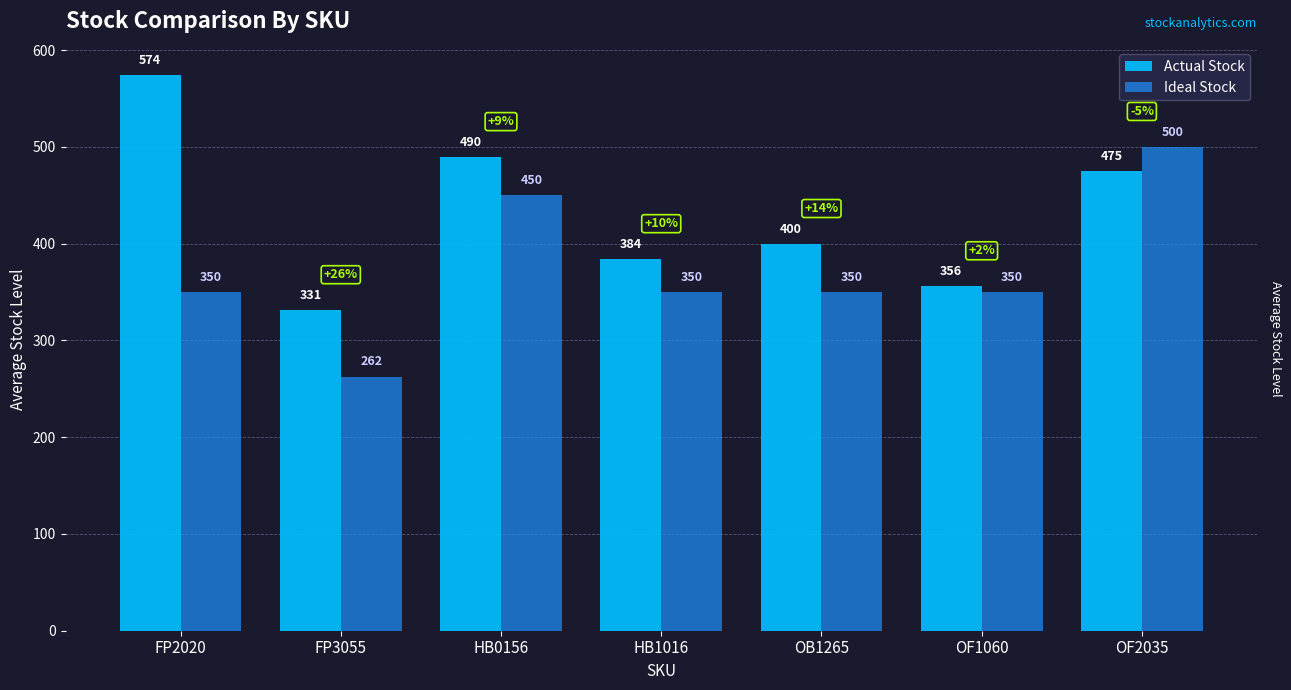

How many groups of bars are there?

7